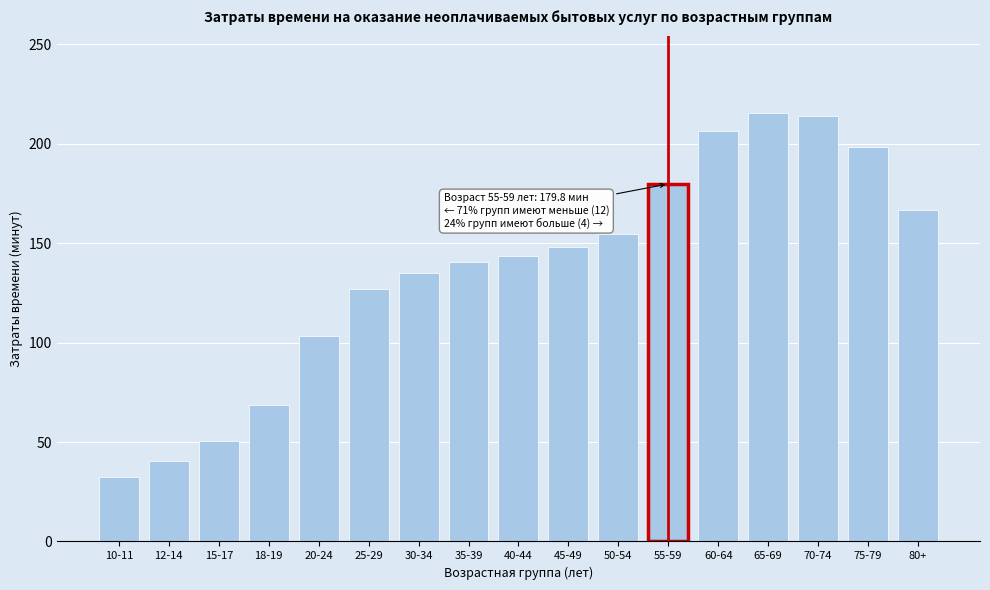

Reading left to right, transcribe all the data shown in this chart.

10-11=32.4	12-14=40.4	15-17=50.7	18-19=68.8	20-24=103.5	25-29=127.1	30-34=135.1	35-39=140.5	40-44=143.7	45-49=148.4	50-54=154.7	55-59=179.8	60-64=206.6	65-69=215.6	70-74=214.2	75-79=198.7	80+=166.7